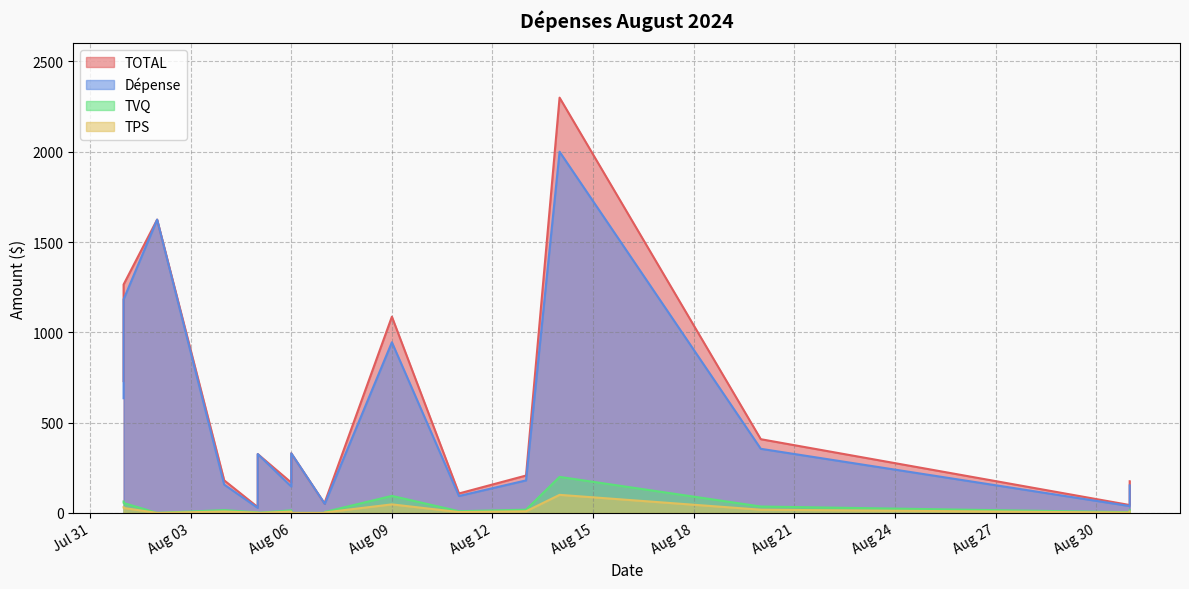

Count the number of categories in the chart.

17